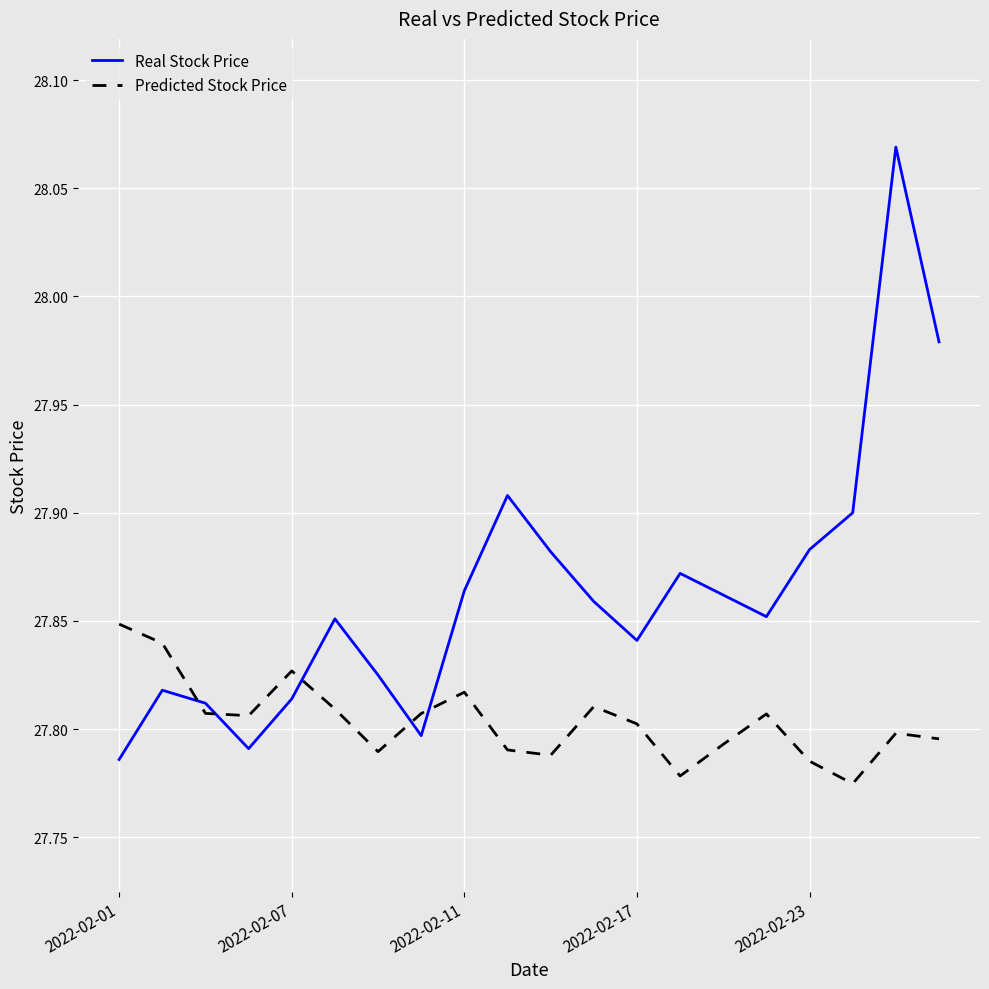

Rank the series by their average value, from highest to lowest.

Real Stock Price, Predicted Stock Price